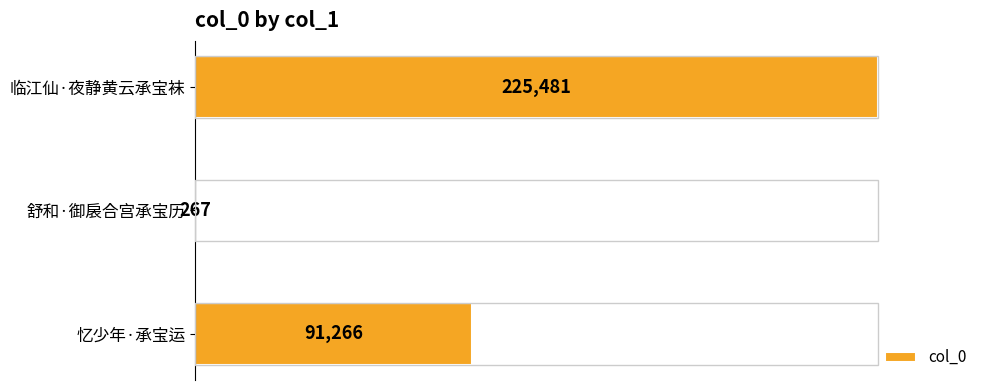

What is the sum of the values at 舒和·御扆合宫承宝历 and 忆少年·承宝运?

91533